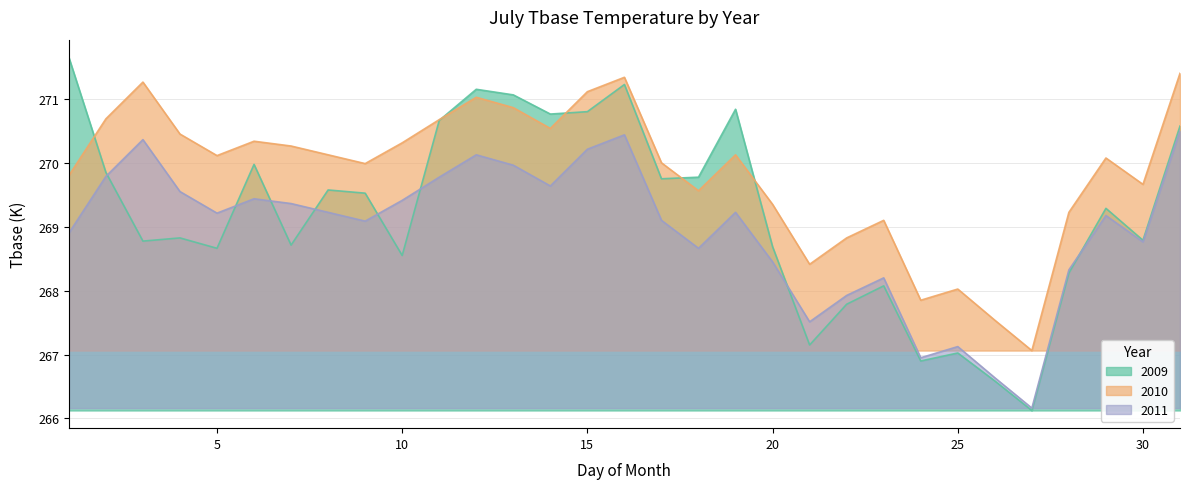

List the labels in order of 2009 value, largest first.

1, 16, 12, 13, 19, 15, 14, 11, 31, 6, 2, 18, 17, 8, 9, 29, 4, 30, 3, 7, 20, 5, 10, 28, 23, 22, 21, 25, 24, 26, 27